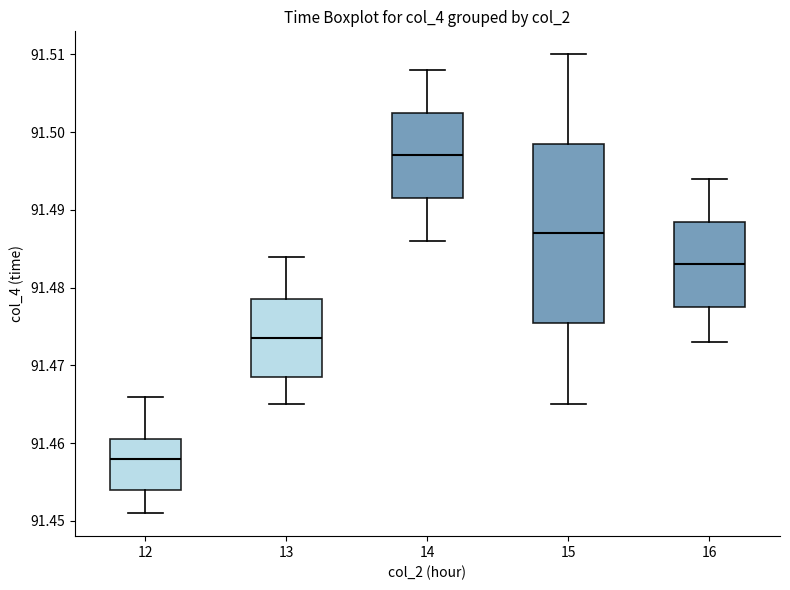

Where does the median line of the box at x = 15 sit on the y-axis? The values are not printed on the chart, so give them approximately, as read against the axis.

91.487